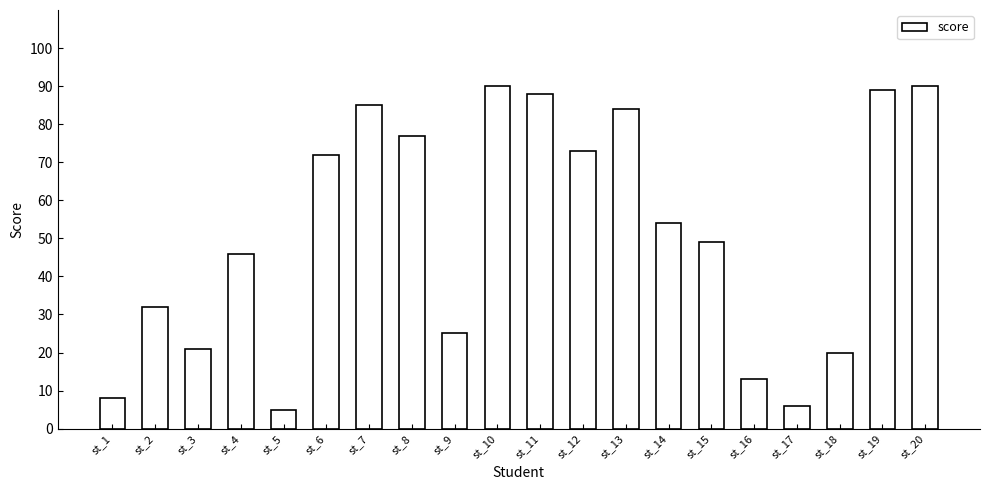

Reading left to right, extract all data points from this chart.

st_1=8	st_2=32	st_3=21	st_4=46	st_5=5	st_6=72	st_7=85	st_8=77	st_9=25	st_10=90	st_11=88	st_12=73	st_13=84	st_14=54	st_15=49	st_16=13	st_17=6	st_18=20	st_19=89	st_20=90